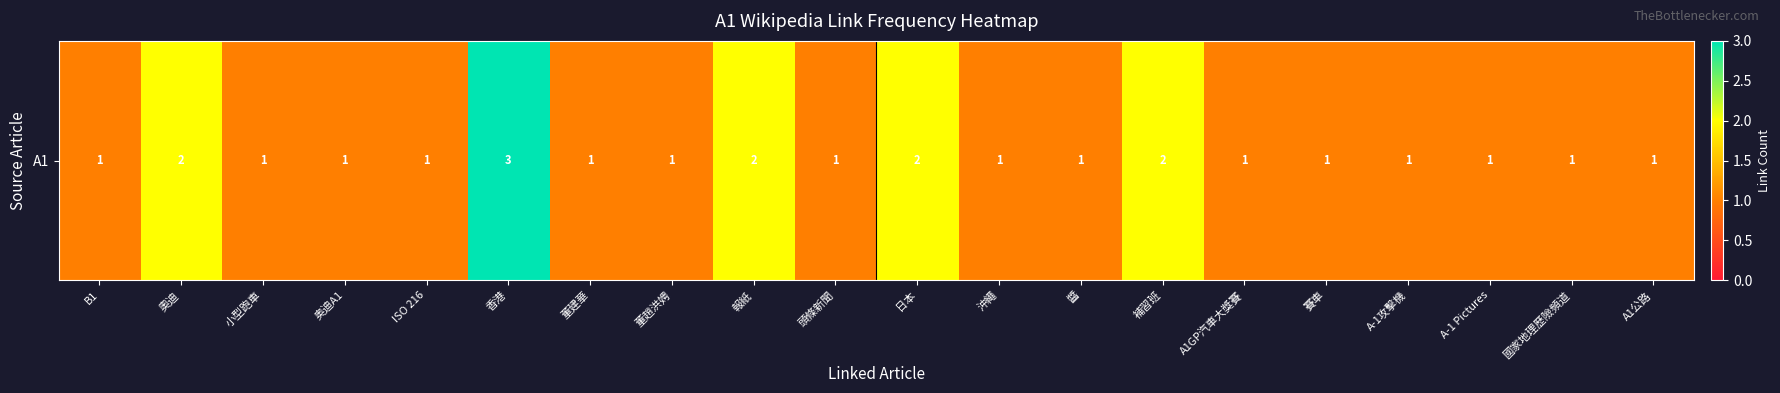

How many series are shown in this chart?

1